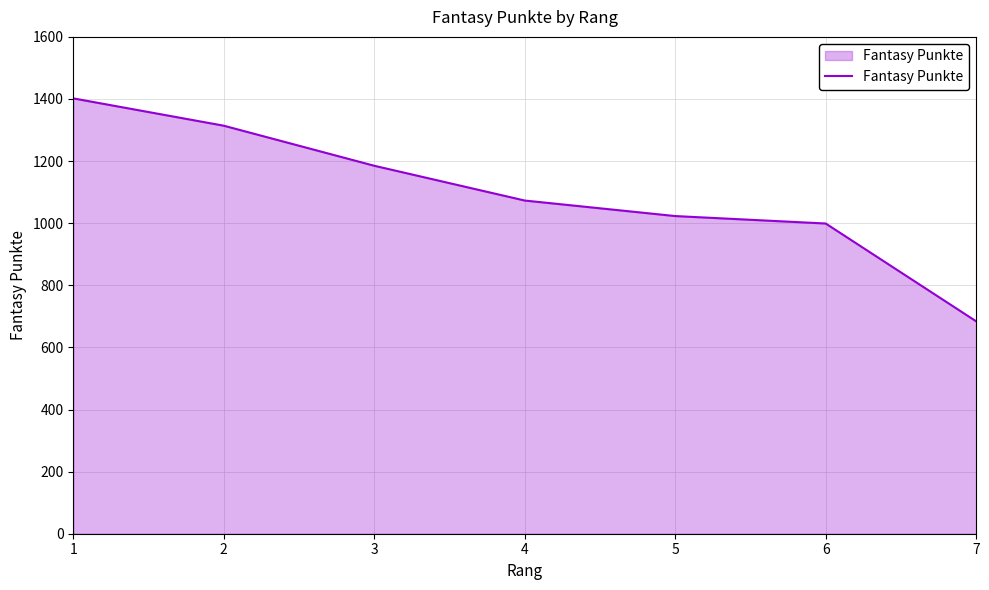

What is the greatest value displayed?

1402